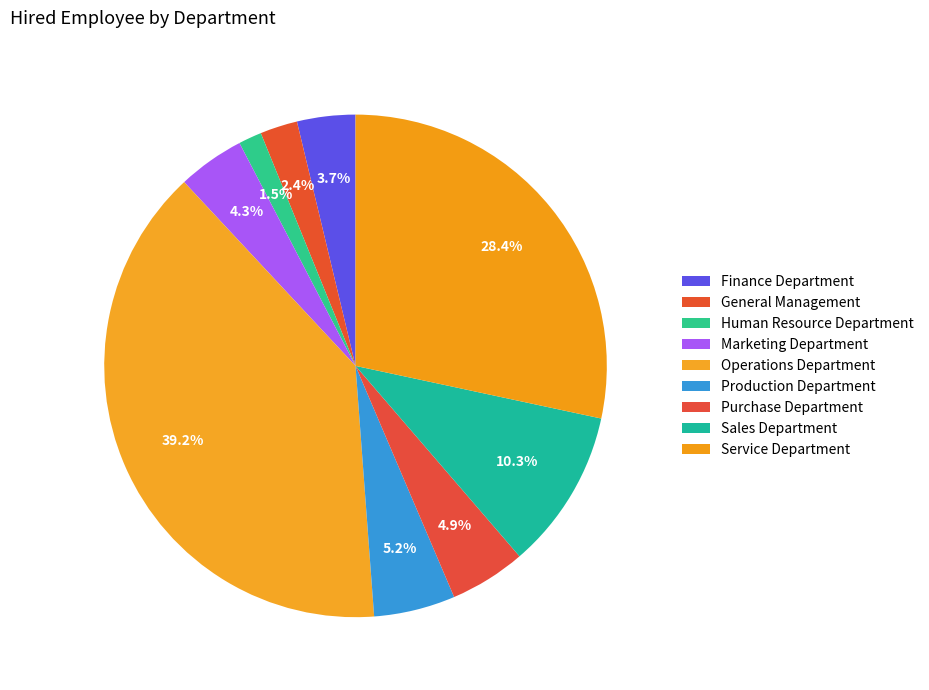

How many slices are in this pie chart?

9